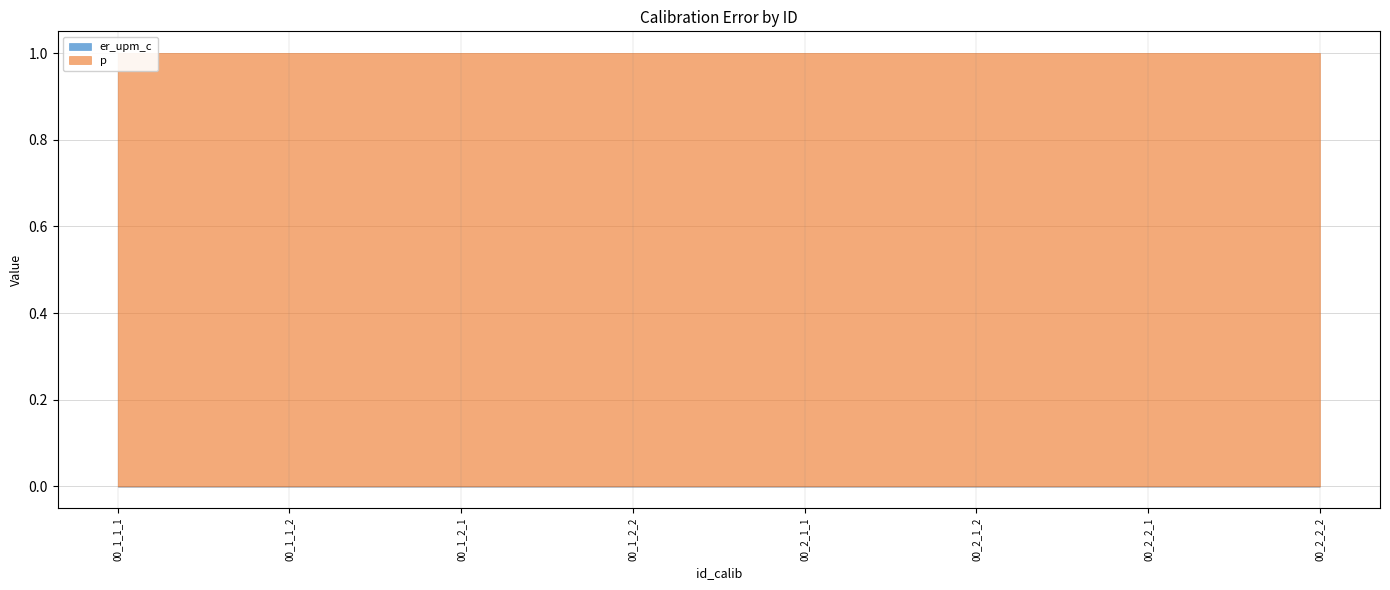

How many lines are shown in the chart?

2